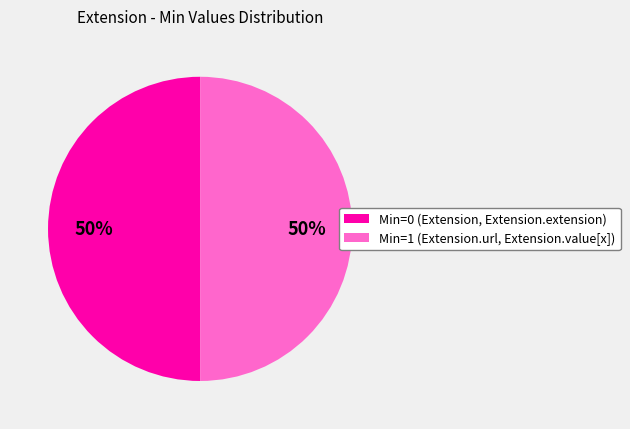

Count the number of slices in the pie.

2